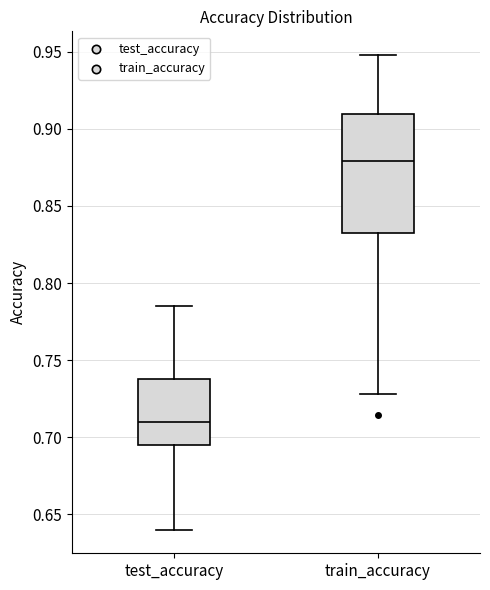

Which box is the tallest, from its lower edge to its upper edge?

train_accuracy